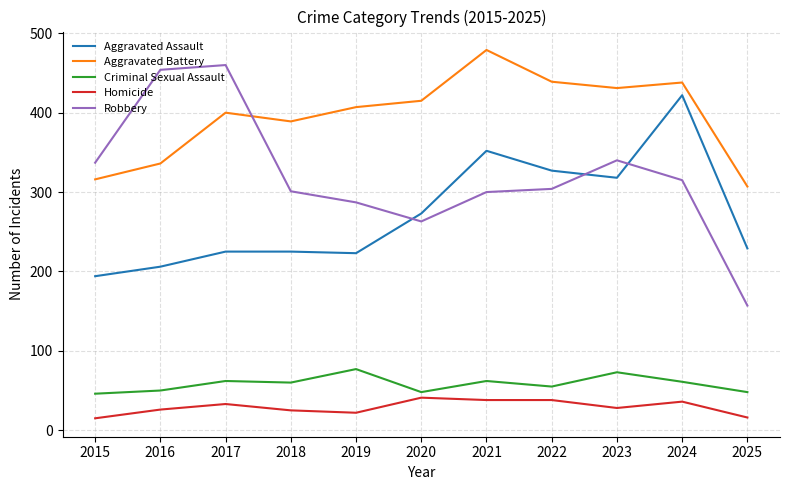

The Aggravated Battery series shows 91 at 2019. True or false?

False